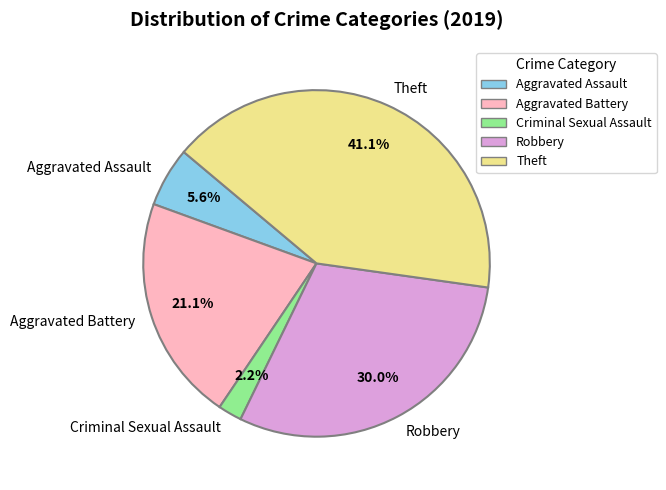

The Aggravated Battery slice represents 12% of the pie. True or false?

False